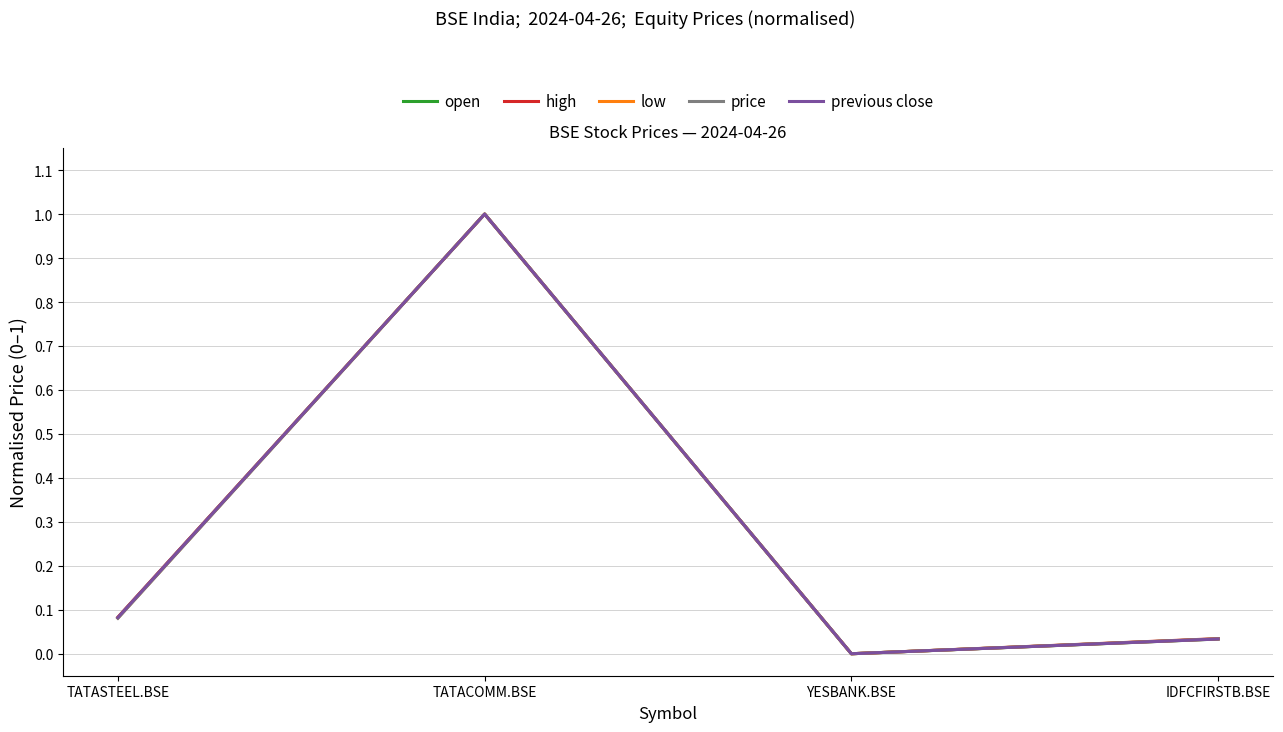

The value of high at TATACOMM.BSE is 0.5. True or false?

False